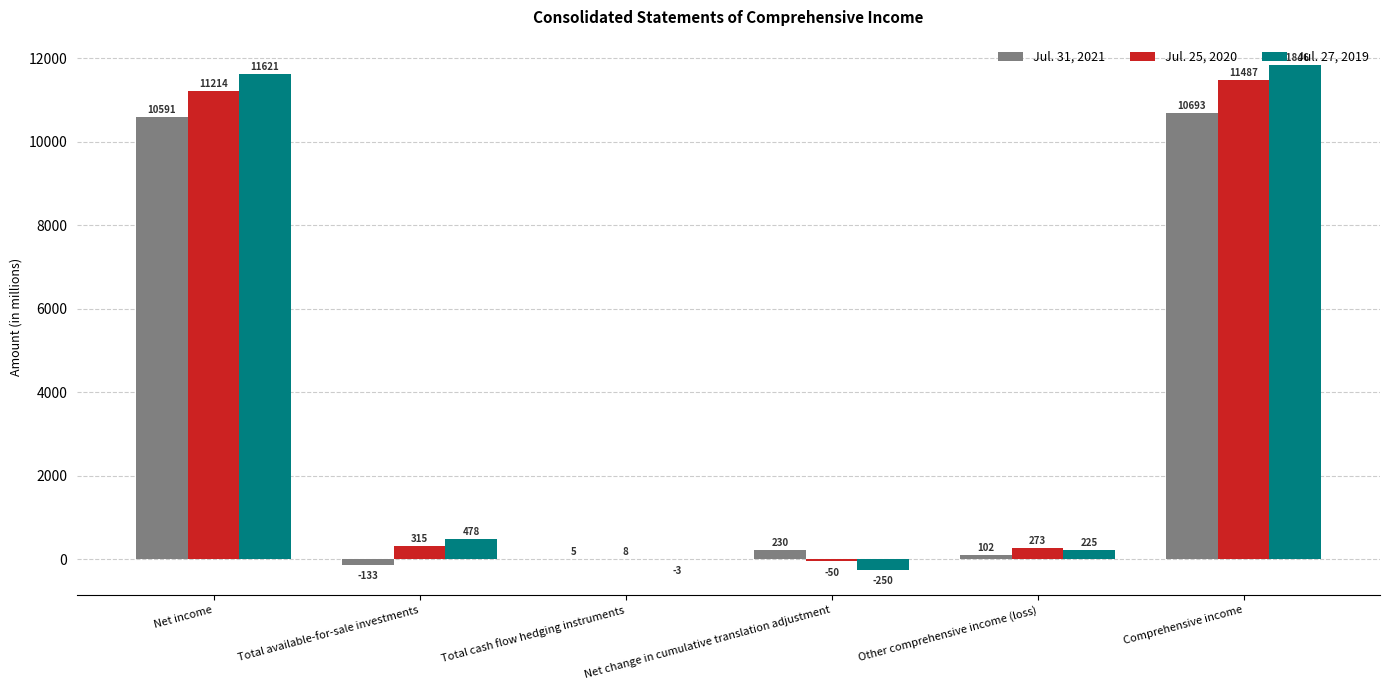

What is the greatest value displayed?

11846